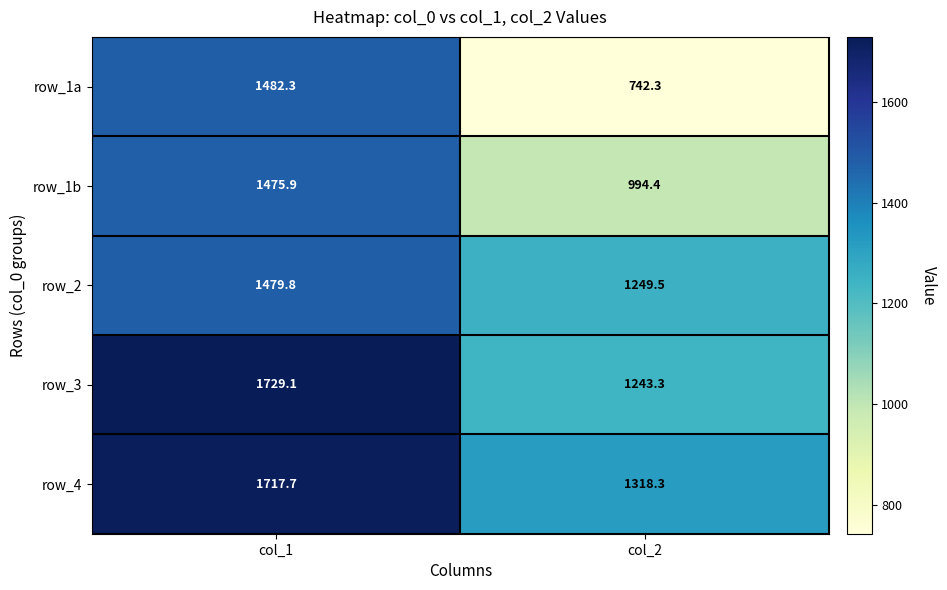

At how many categories does at least one series exceed 895?

2